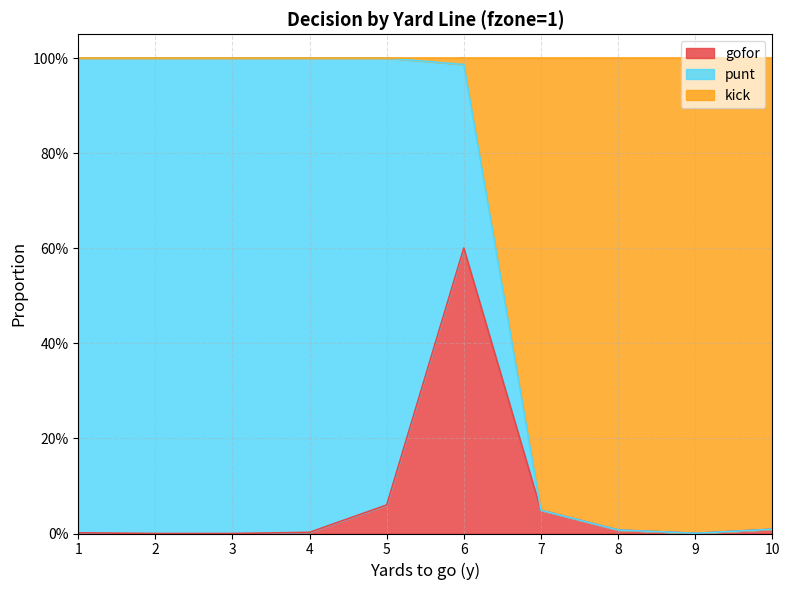

What is the difference between the maximum and minimum values in the gofor series?

0.6